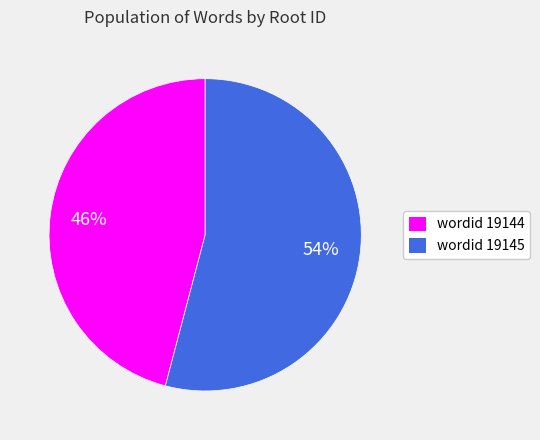

How many slices are in this pie chart?

2